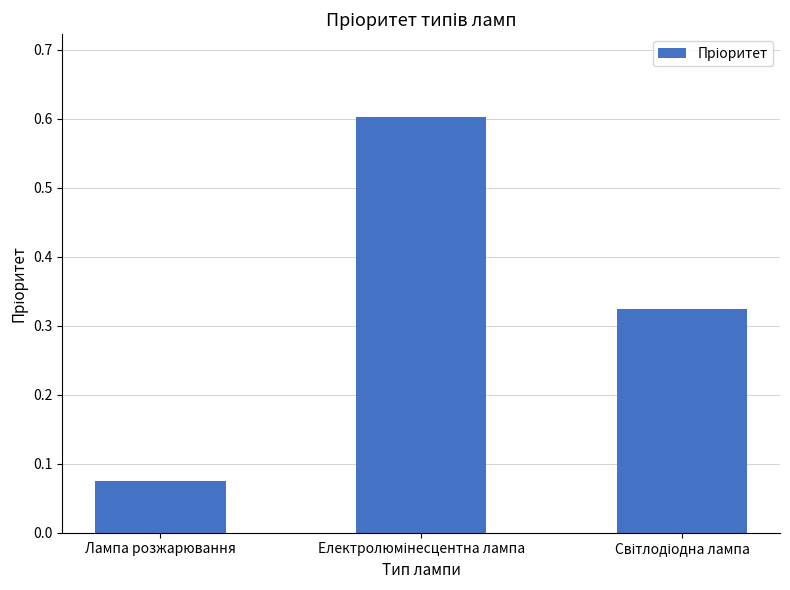

What is the difference between the maximum and minimum values?

0.5